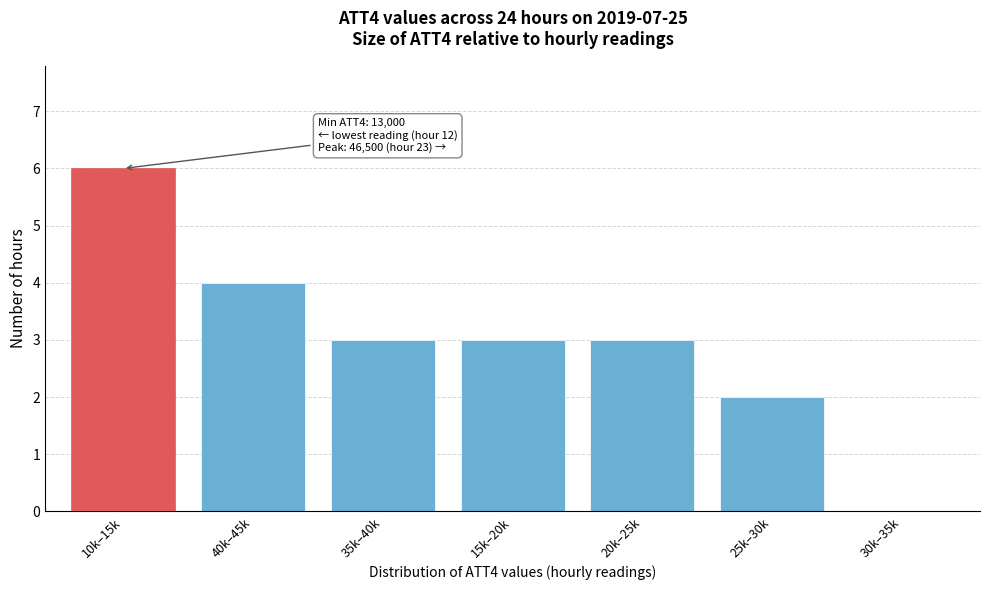

Reading left to right, what are all the values shown in this chart?

10k–15k=6	40k–45k=4	35k–40k=3	15k–20k=3	20k–25k=3	25k–30k=2	30k–35k=0